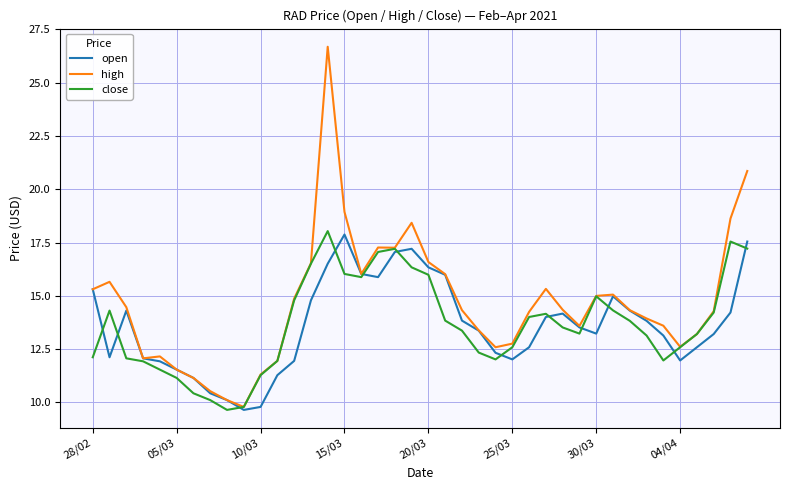

What is the highest value of the close series?

18.0